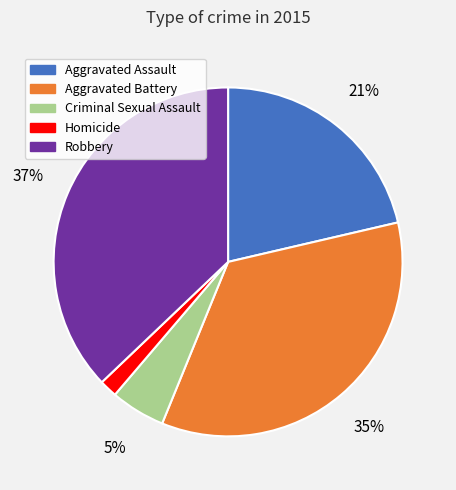

Is it true that Criminal Sexual Assault is 5% of the pie?

True